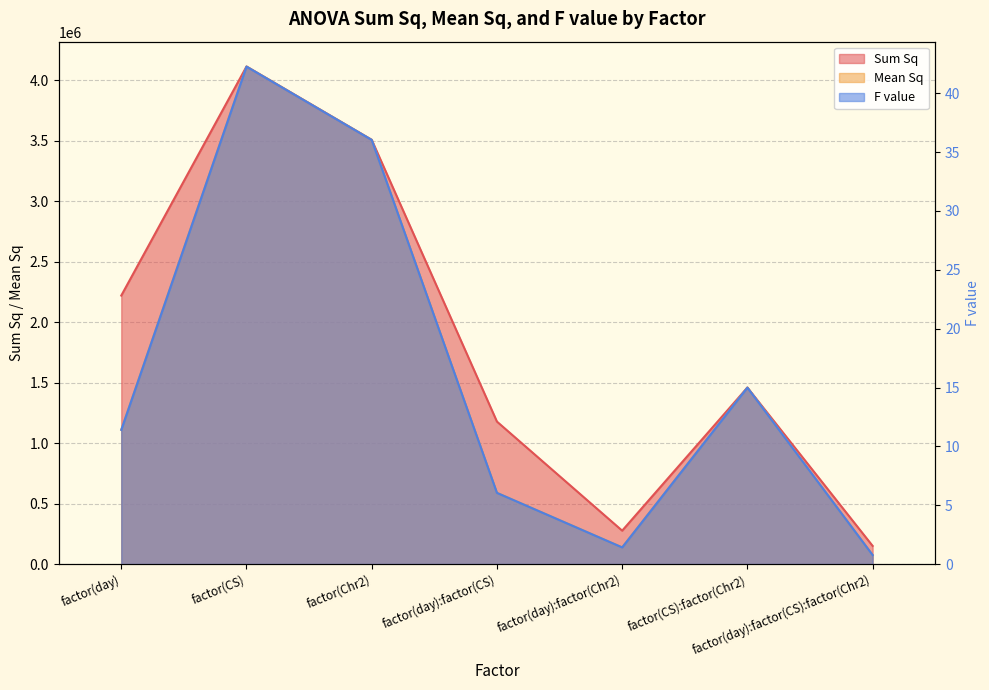

True or false: F value and Mean Sq intersect in this chart.

False